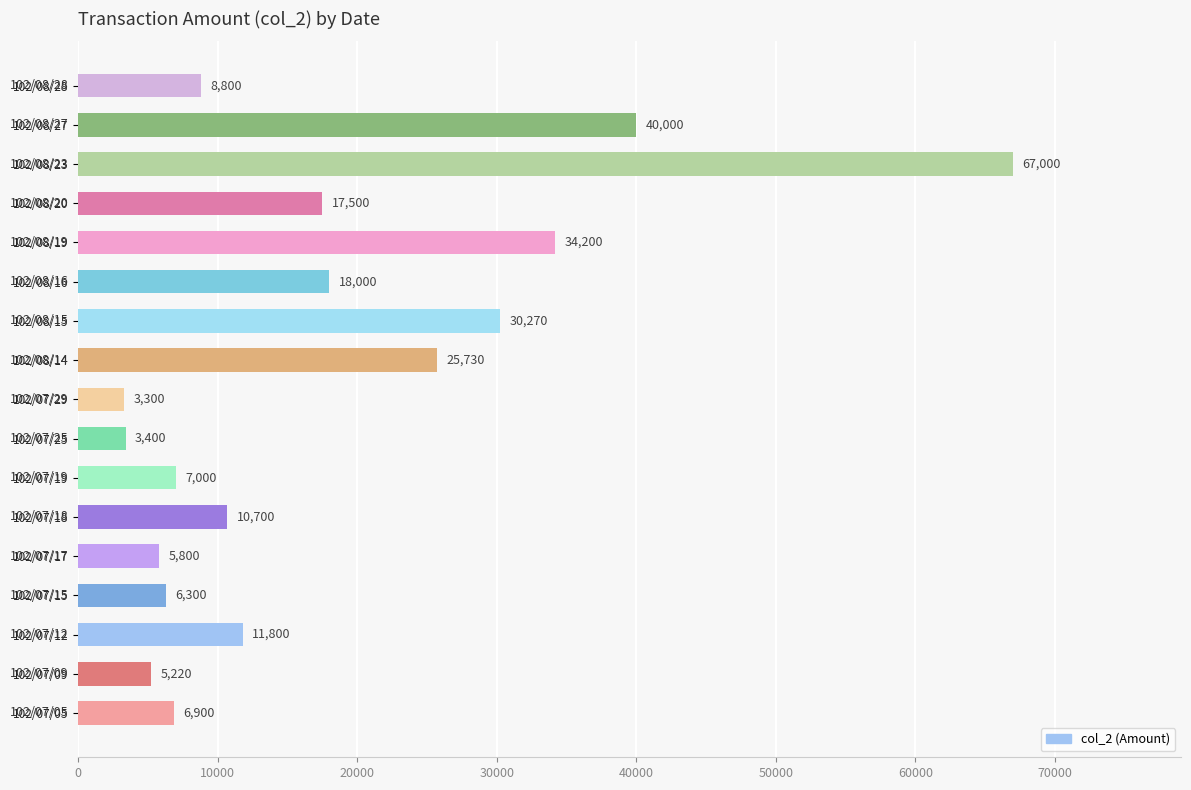

Read the value at 102/08/23.

67000